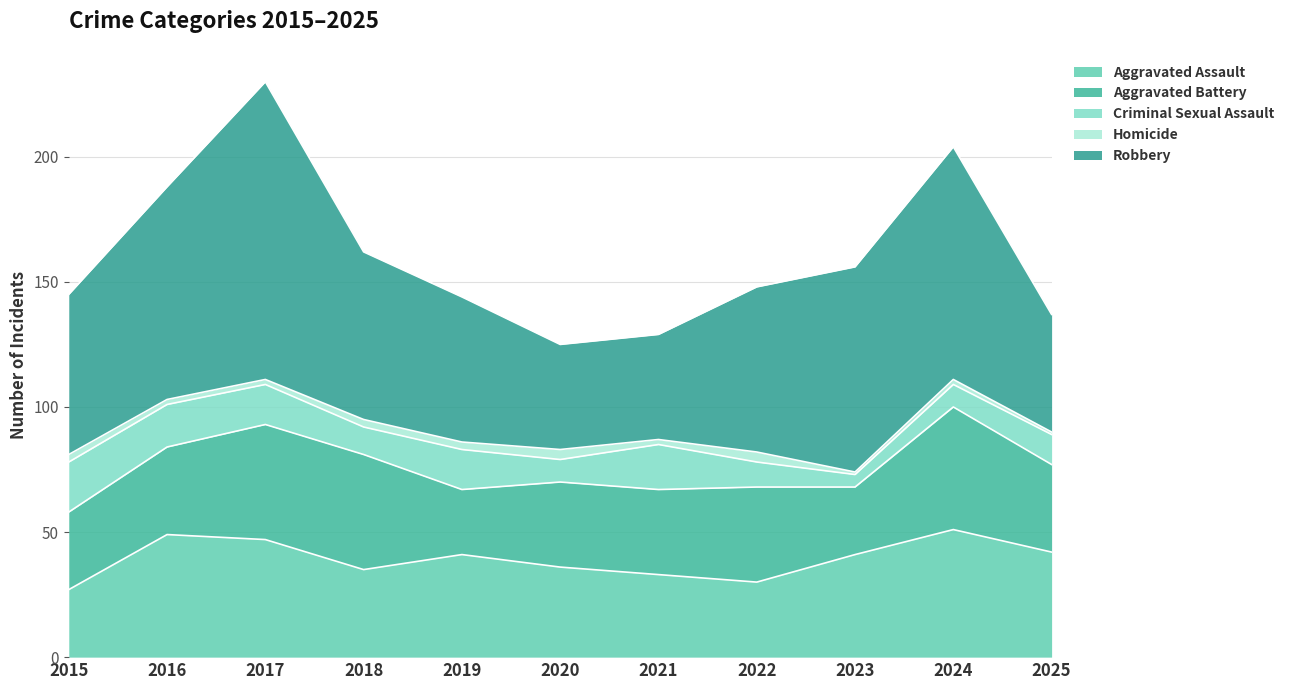

Reading left to right, transcribe all the data shown in this chart.

Aggravated Assault: 27	49	47	35	41	36	33	30	41	51	42
Aggravated Battery: 31	35	46	46	26	34	34	38	27	49	35
Criminal Sexual Assault: 20	17	16	11	16	9	18	10	5	9	12
Homicide: 3	2	2	3	3	4	2	4	1	2	1
Robbery: 64	85	119	67	58	42	42	66	82	93	47